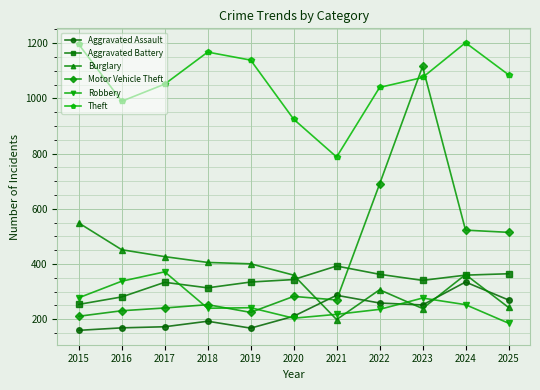

Between which two adjacent categories do Motor Vehicle Theft and Aggravated Assault first intersect?

2020 and 2021